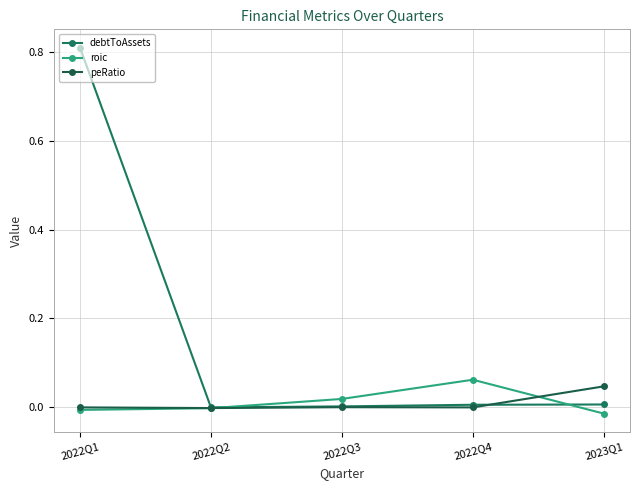

After their last crossing, which series has the higher values: roic or peRatio?

peRatio